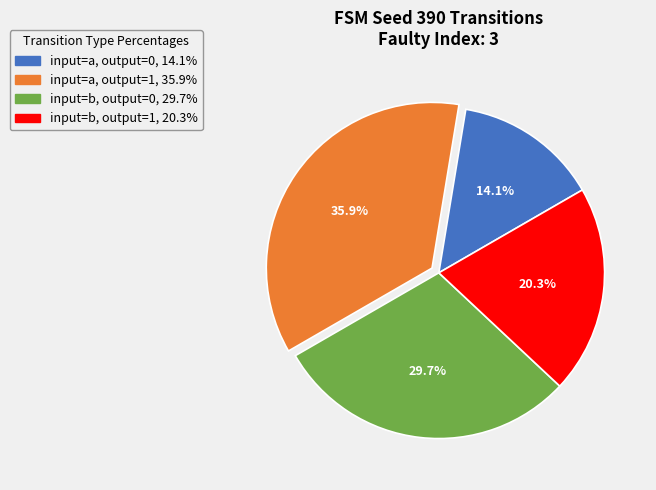

Which slice is the smallest?

input=a, output=0